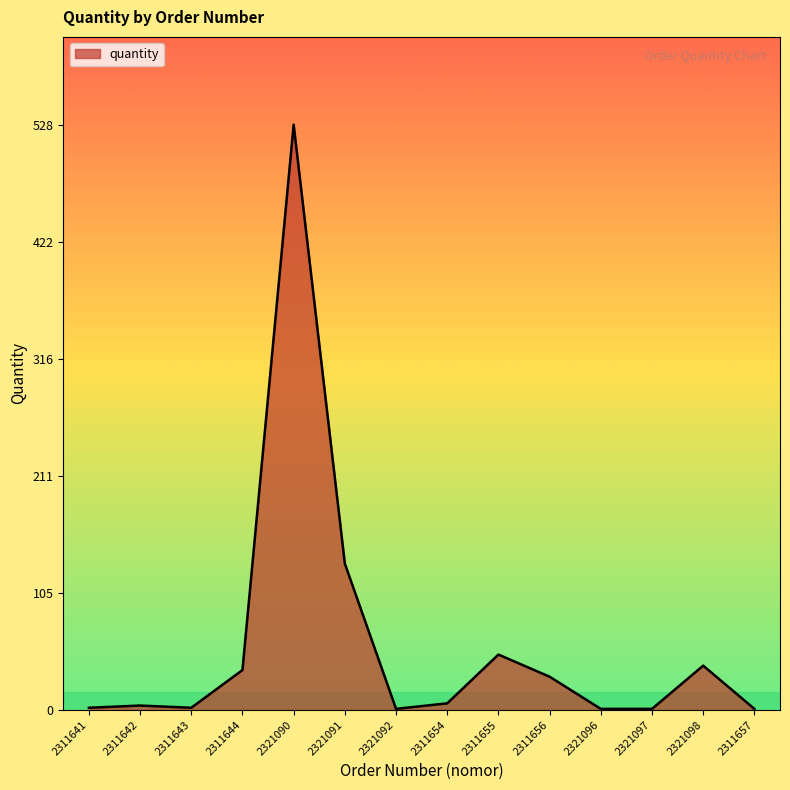

Where is the data nearest to the value 264?

2321091